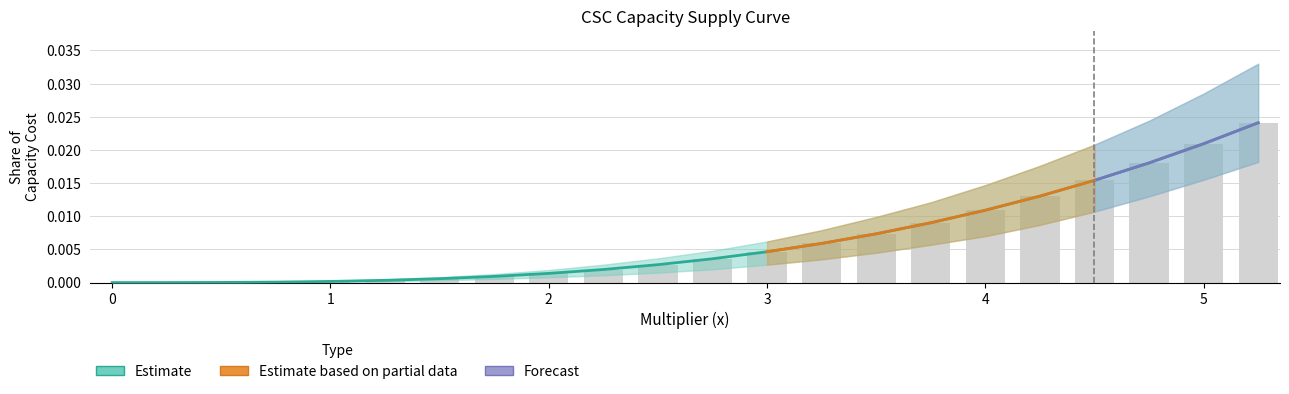

Does the chart contain any negative values?

No